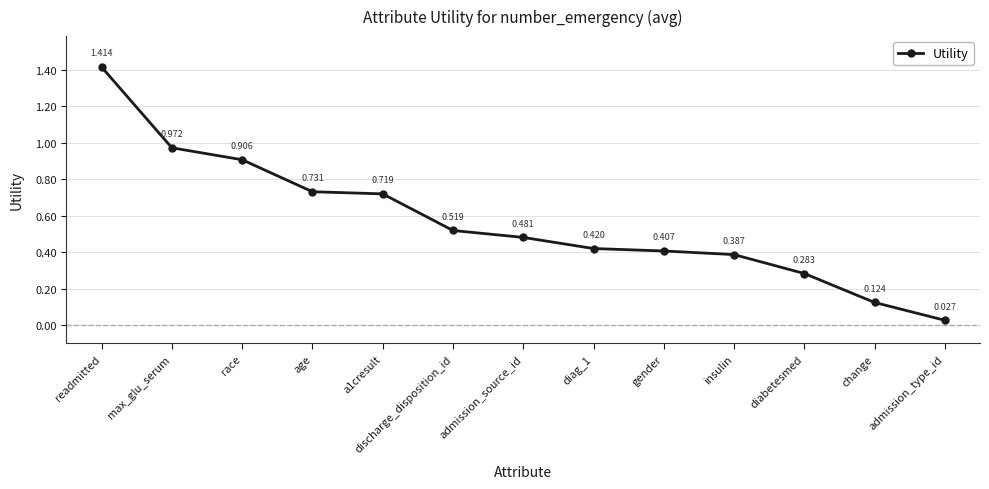

What is the change in value from diag_1 to diabetesmed?

-0.1